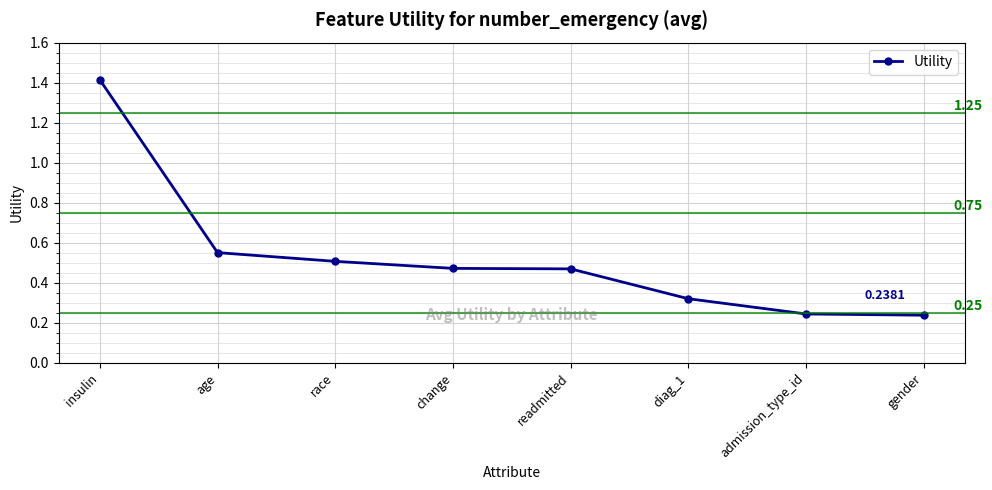

Rank the categories by value from lowest to highest.

gender, admission_type_id, diag_1, readmitted, change, race, age, insulin